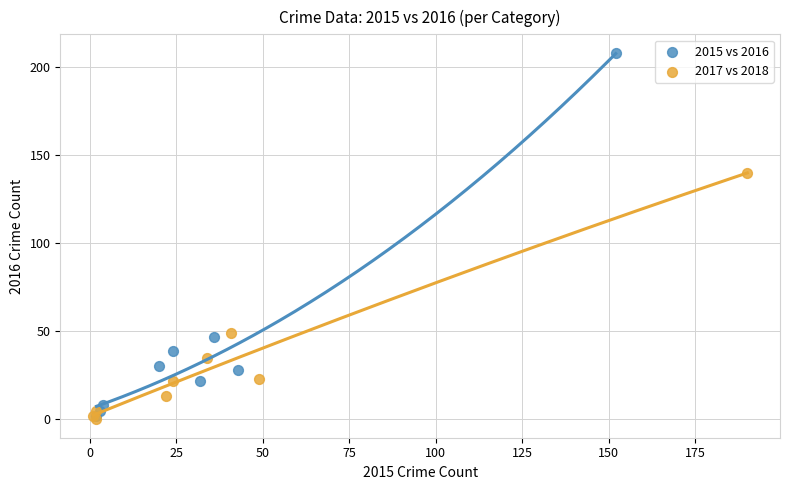

What are all the series names shown in the legend?

2015 vs 2016, 2017 vs 2018